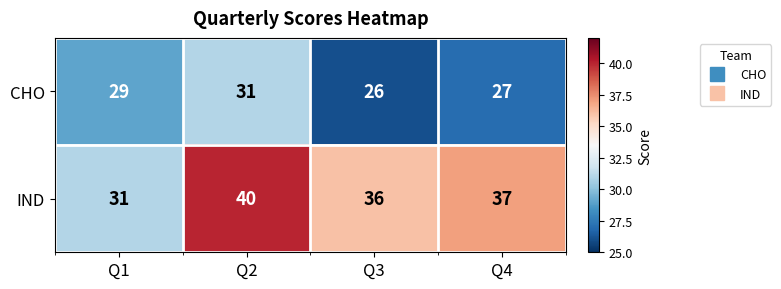

Reading right to left, transcribe all the data shown in this chart.

CHO: Q4=27	Q3=26	Q2=31	Q1=29
IND: Q4=37	Q3=36	Q2=40	Q1=31